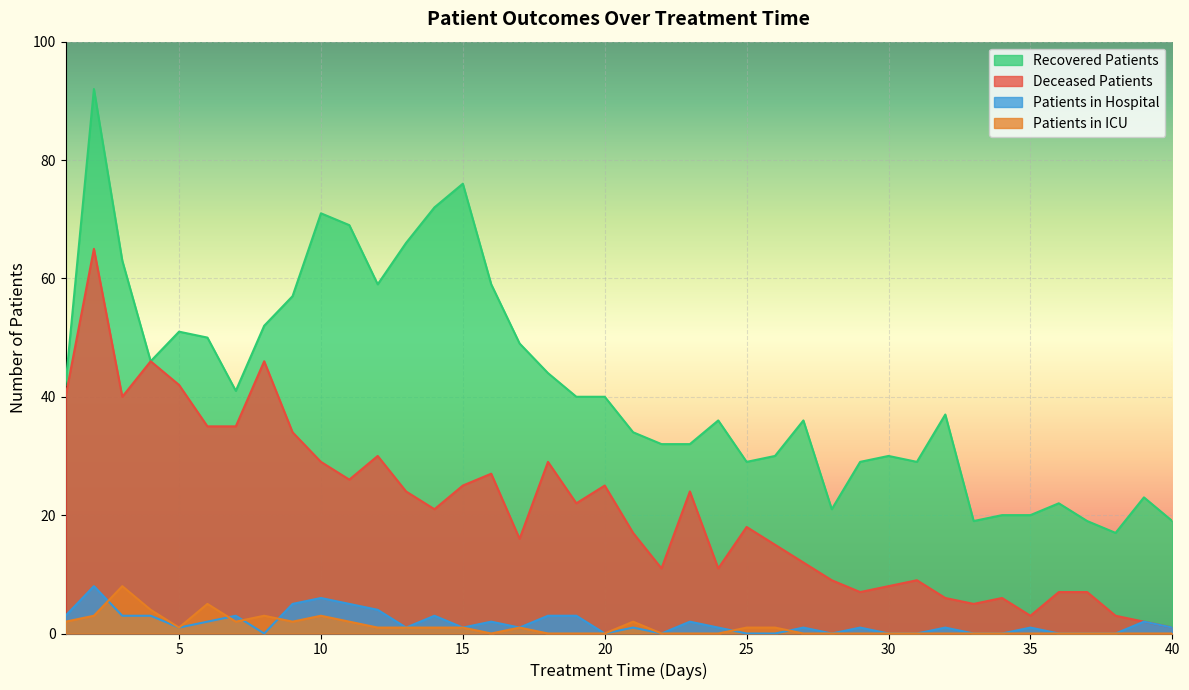

What are all the series names shown in the legend?

Recovered Patients, Deceased Patients, Patients in Hospital, Patients in ICU